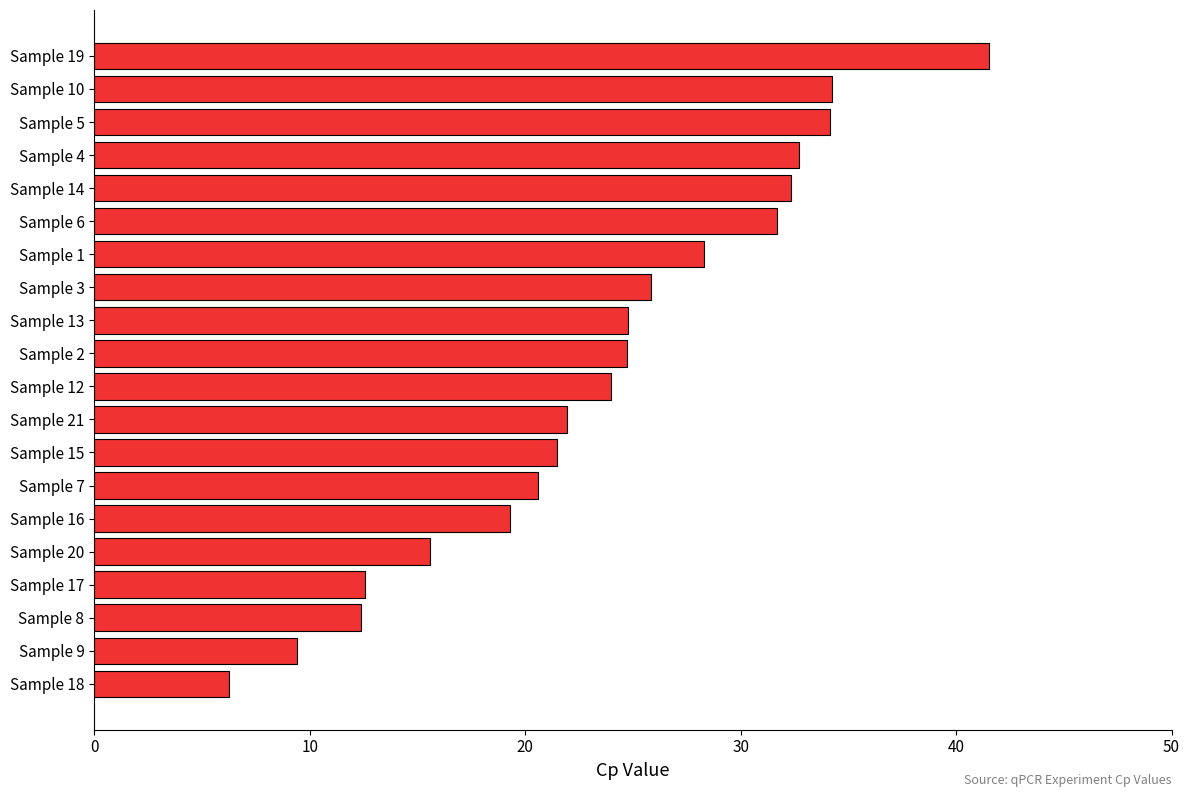

What is the sum of all values?

473.7